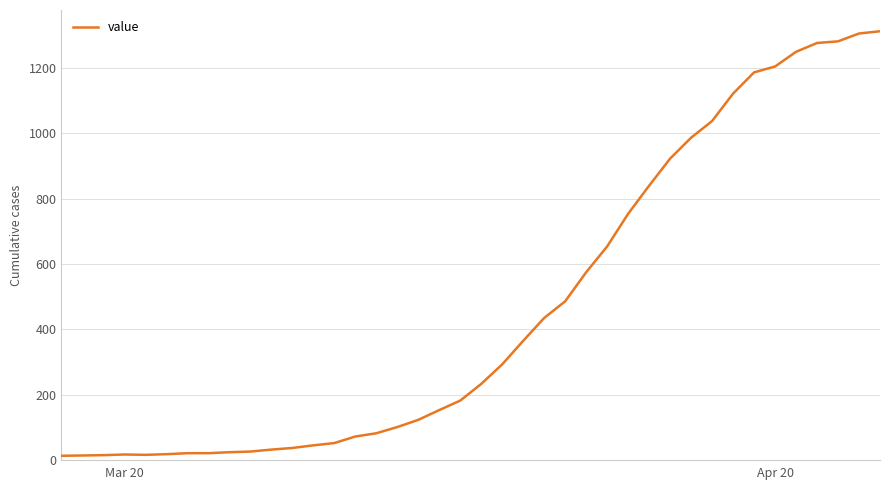

What is the difference between the maximum and minimum values?

1300